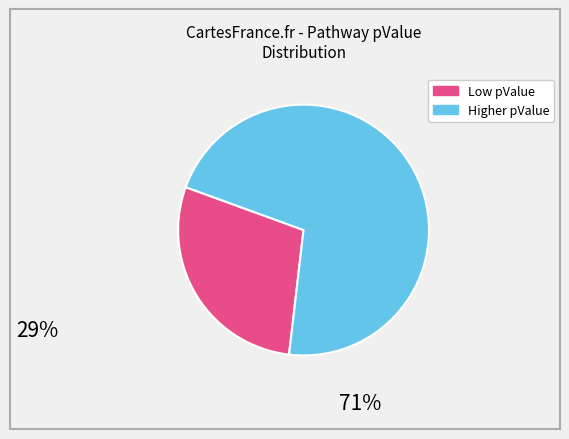

Is there any slice that represents more than half of the pie?

Yes